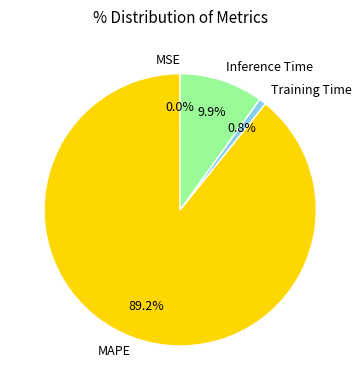

Between Inference Time and MAPE, which is larger?

MAPE